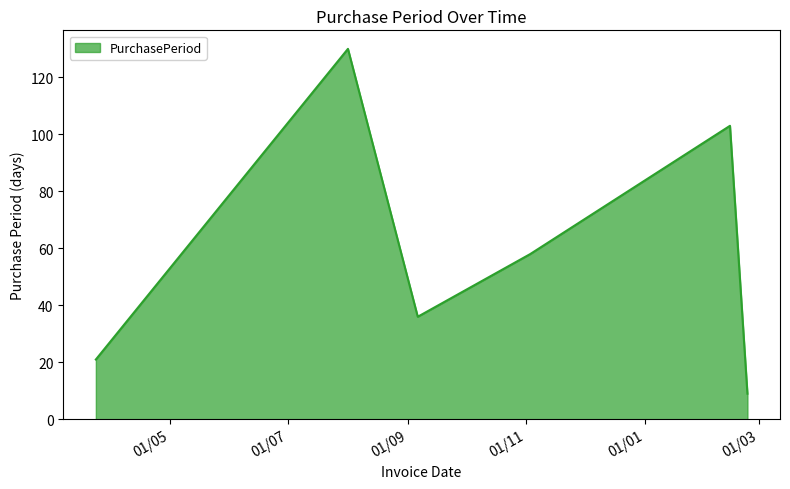

How many categories are shown in the chart?

6